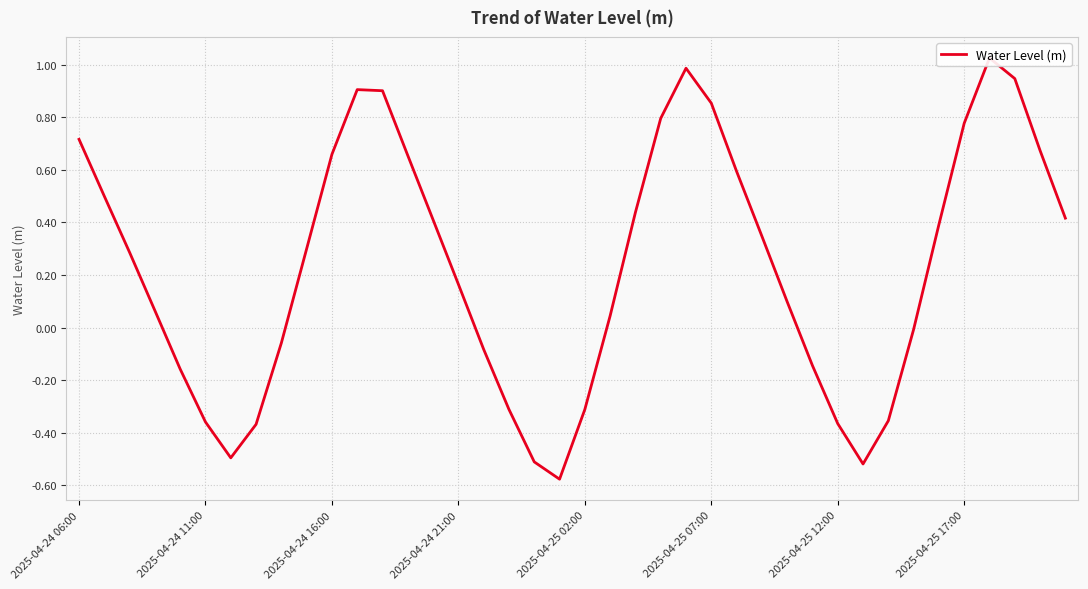

What is the change in value from 12 to 39?

-0.5